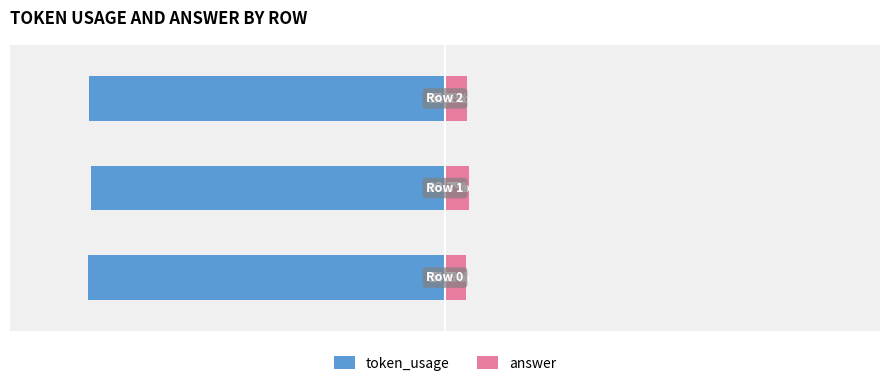

Which series changed the most between 0 and 1?

token_usage